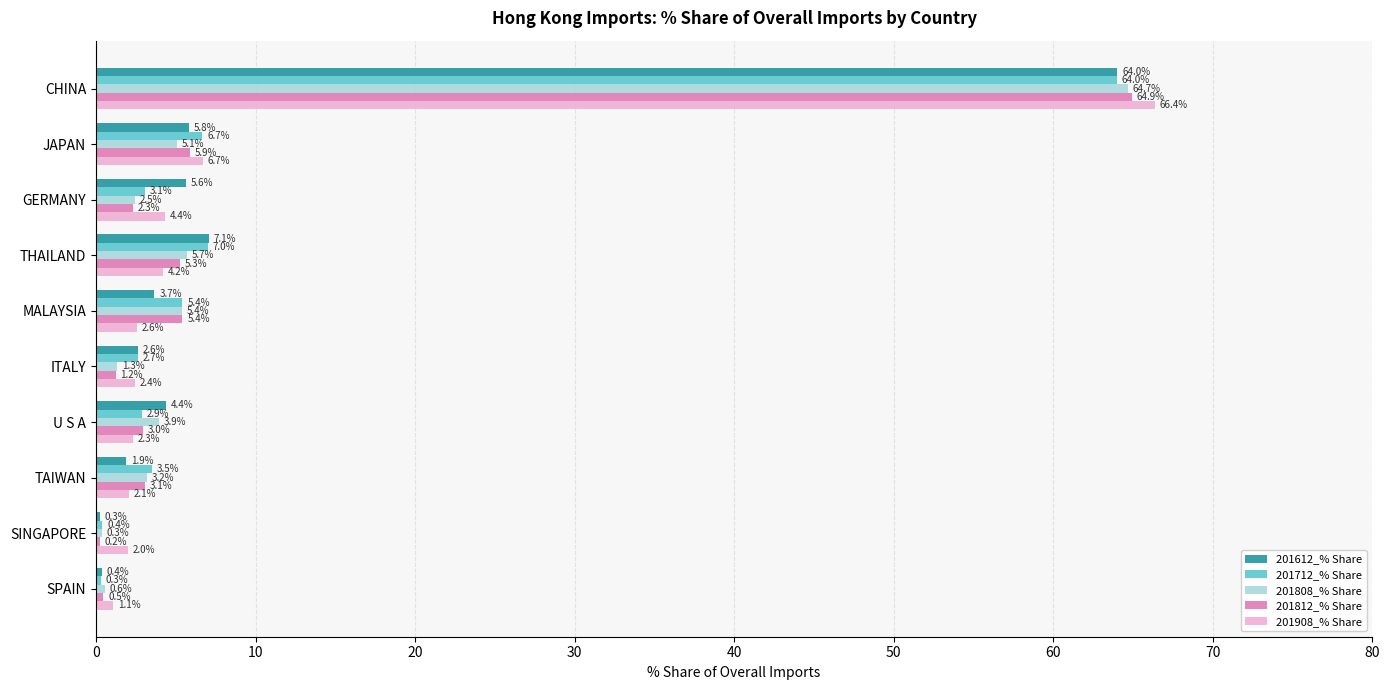

The value of 201908_% Share at ITALY is 2.4. True or false?

True